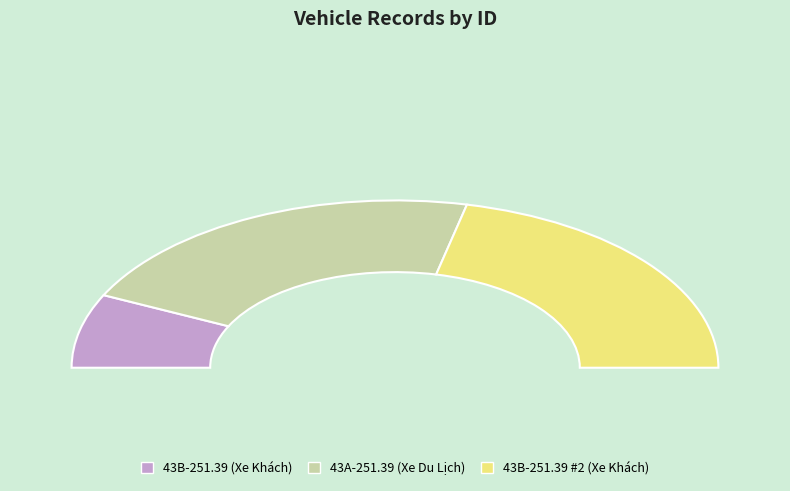

Which category has the biggest portion of the pie?

43A-251.39 (Xe Du Lịch)